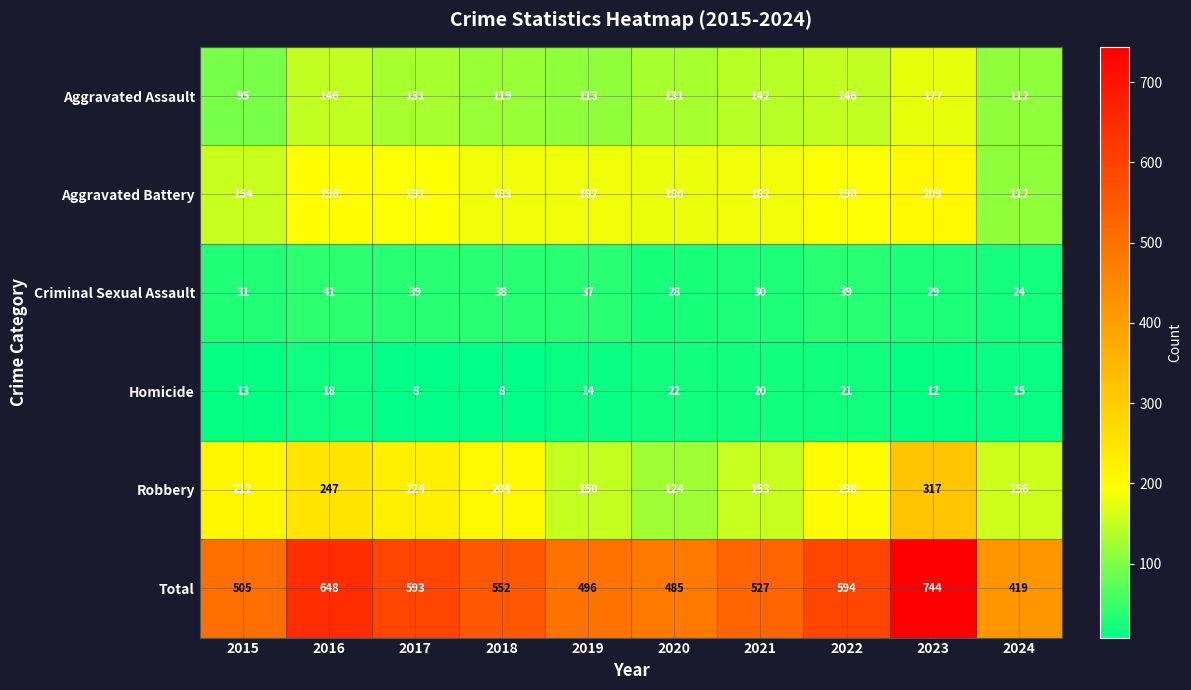

What is the greatest value displayed?

744